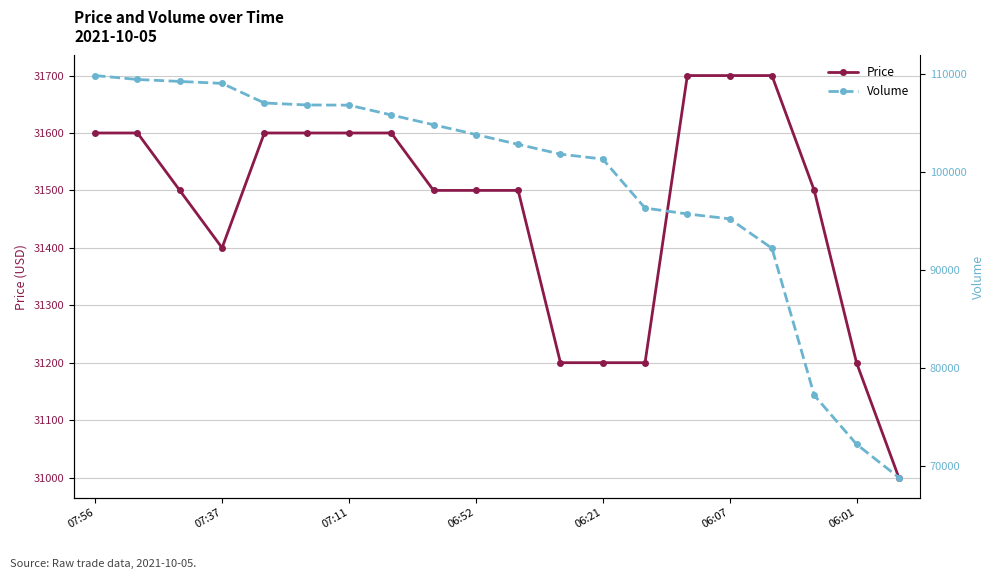

Which series has the largest total across all categories?

Volume